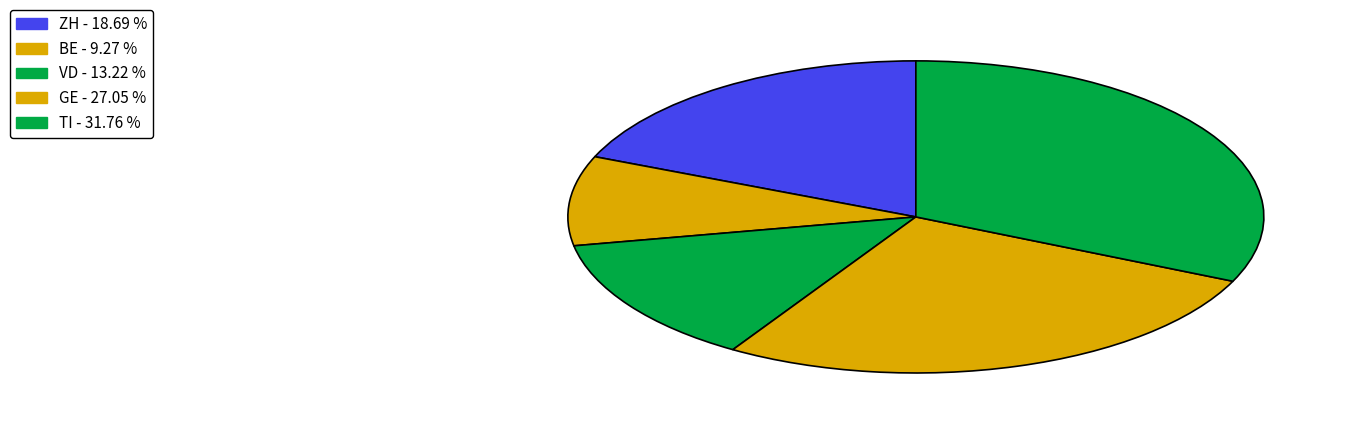

Count the number of slices in the pie.

5